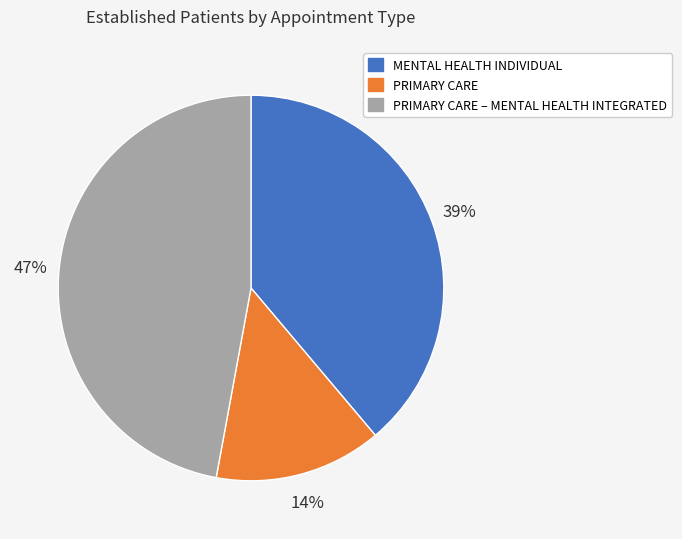

To the nearest percent, what is the difference between the MENTAL HEALTH INDIVIDUAL and PRIMARY CARE slice percentages?

25%